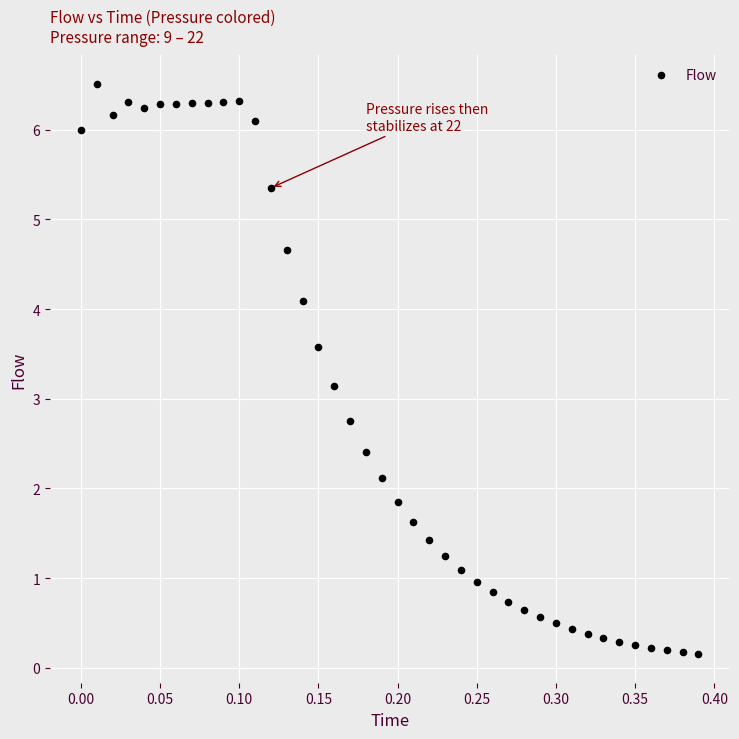

What is the range of Y values (max minus min)?

6.4